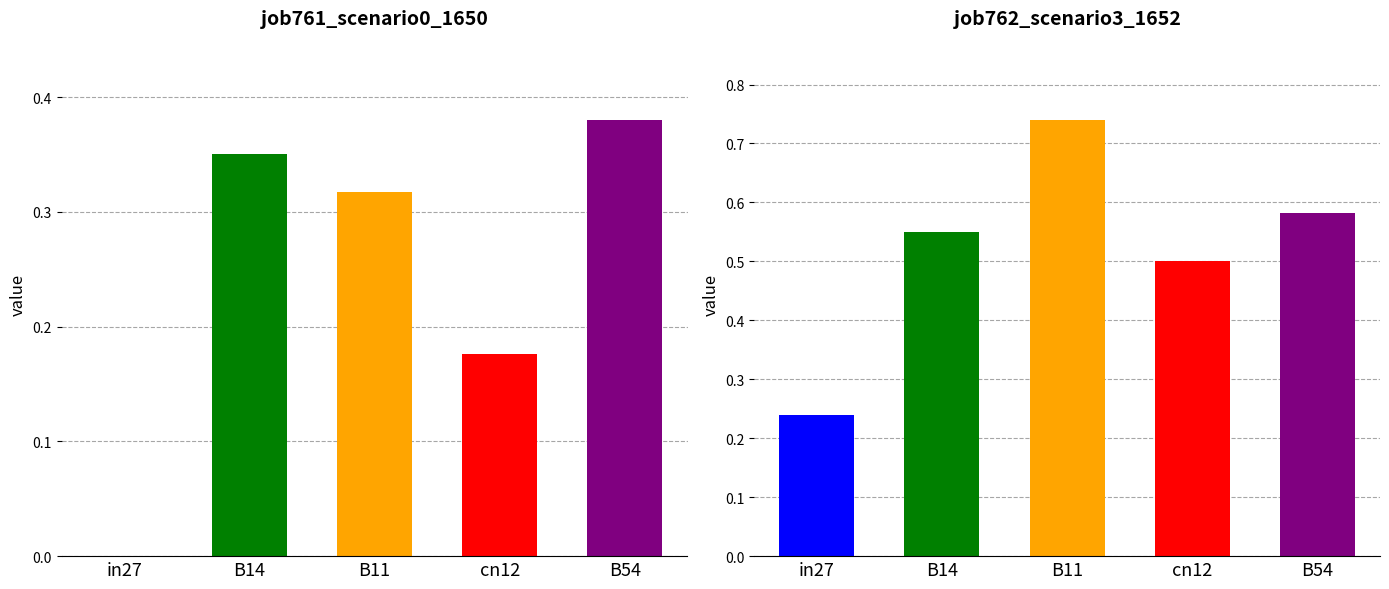

True or false: job762_scenario3_1652 has a value of 0.9 at B14.

False